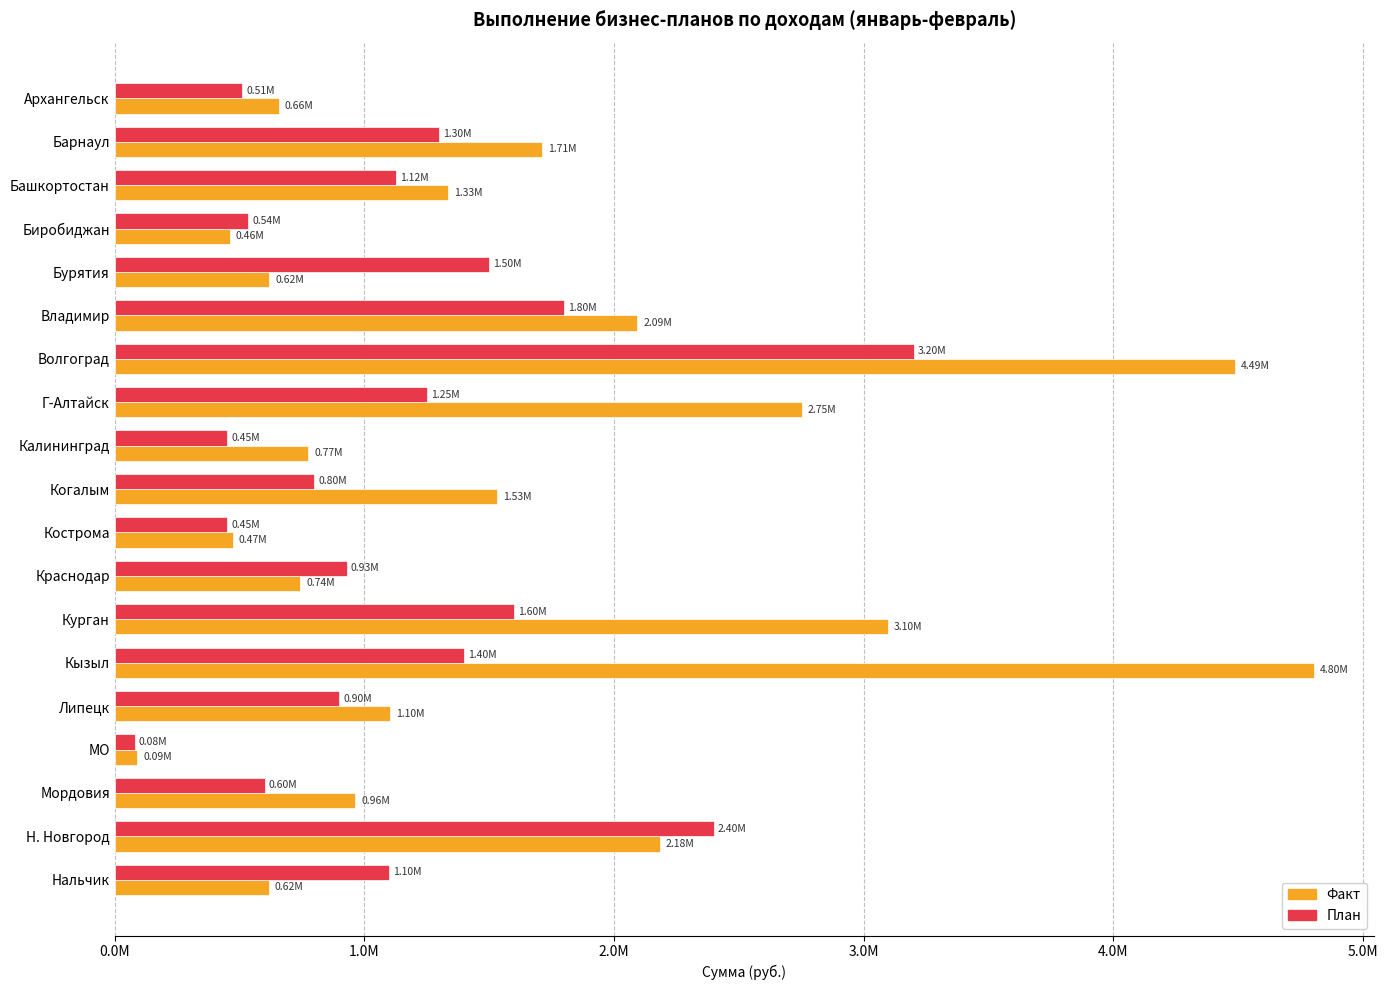

What are all the series names shown in the legend?

Факт, План